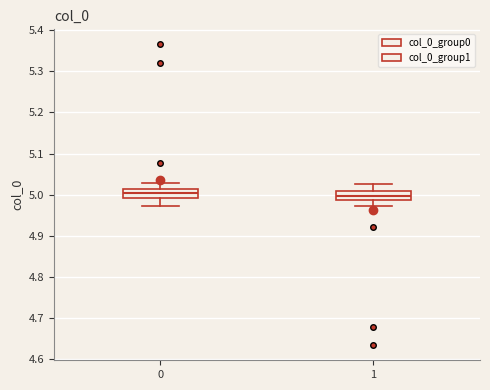

Where does the median line of the box at x = 1 sit on the y-axis? The values are not printed on the chart, so give them approximately, as read against the axis.

5.00